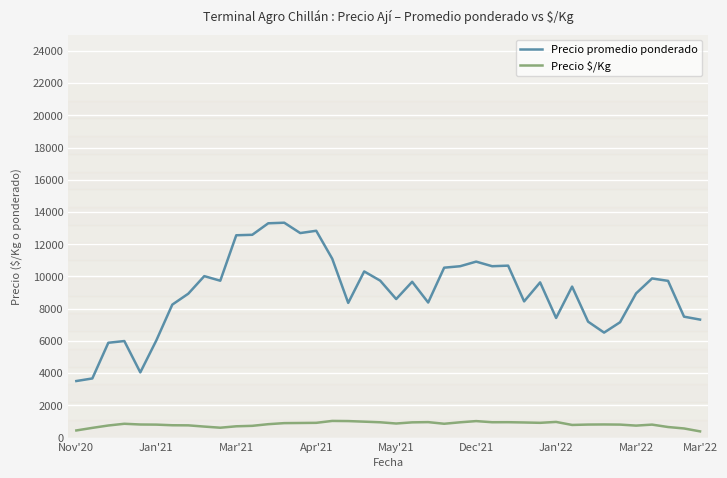

Rank the series by their maximum value, from lowest to highest.

Precio $/Kg, Precio promedio ponderado